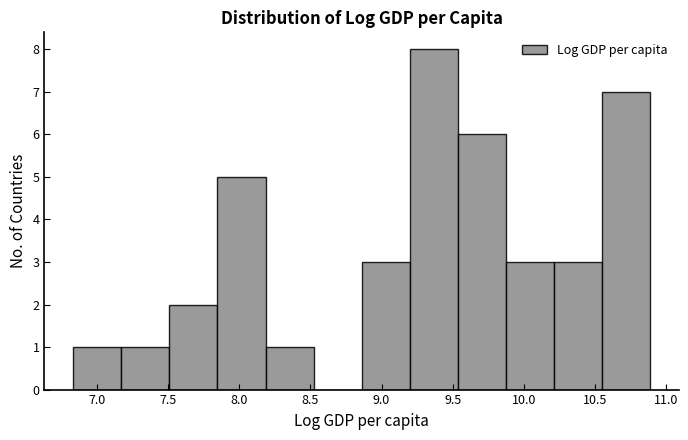

Reading left to right, transcribe this chart: for each bar, give the range it covers on the x-axis and its height. Neither the bar edges nor the heights are printed on the chart, so give them approximately, as read against the axes.

6.85 to 7.15: 1
7.15 to 7.50: 1
7.50 to 7.85: 2
7.85 to 8.20: 5
8.20 to 8.50: 1
8.50 to 8.85: 0
8.85 to 9.20: 3
9.20 to 9.55: 8
9.55 to 9.85: 6
9.85 to 10.20: 3
10.20 to 10.55: 3
10.55 to 10.90: 7